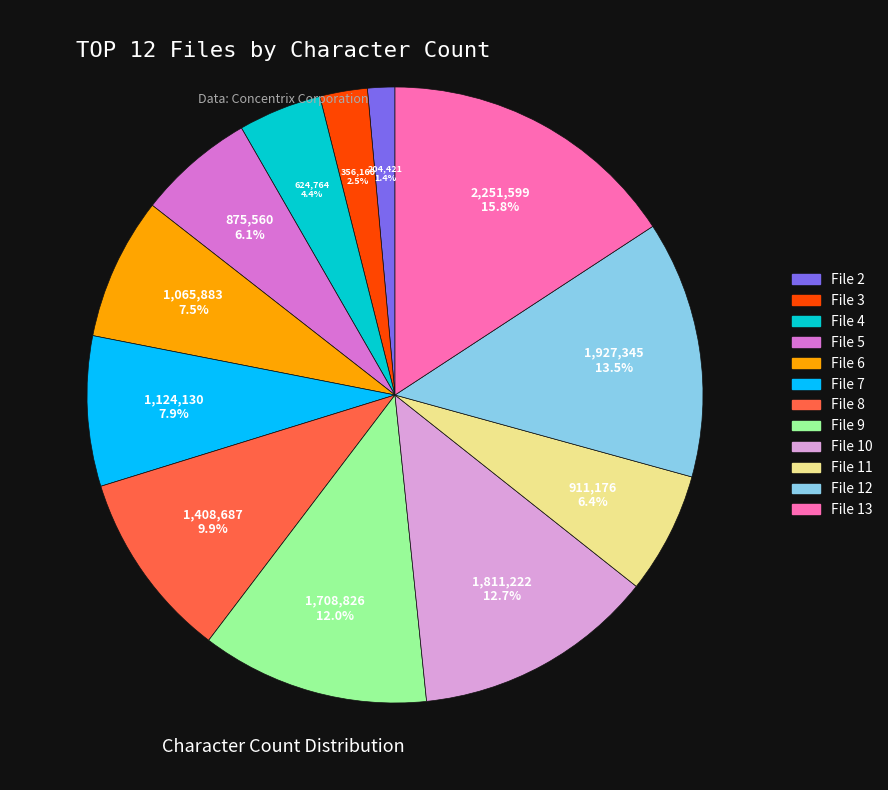

Does File 8 account for over 50% of the chart?

No